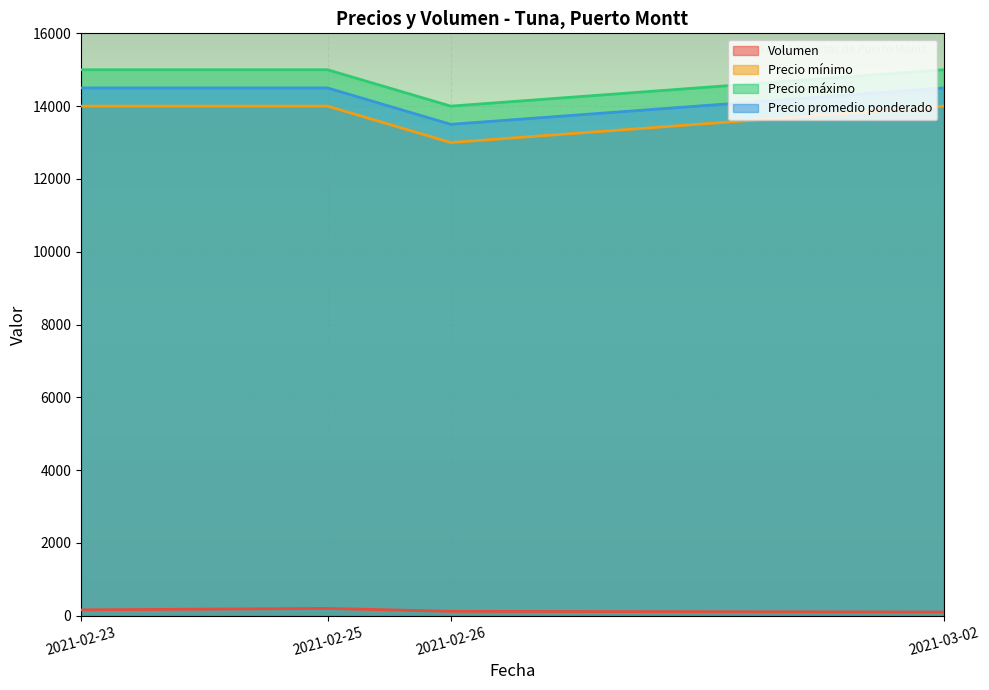

At which category is the sum across all series the highest?

2021-02-25